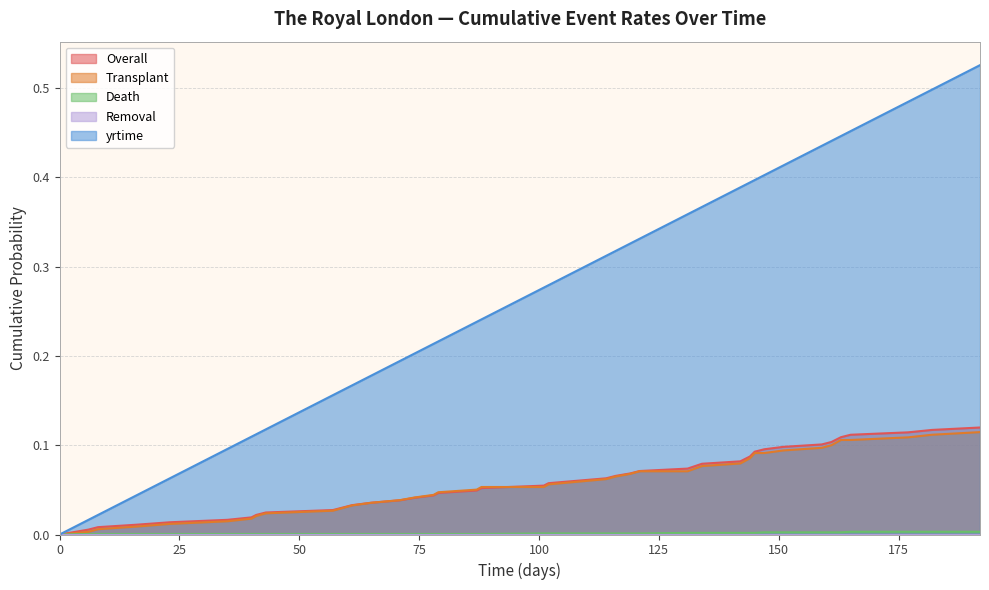

Rank the categories by Death value from lowest to highest.

0, 6, 8, 16, 23, 35, 40, 41, 43, 57, 61, 65, 71, 74, 78, 79, 87, 88, 101, 102, 108, 114, 116, 119, 121, 131, 134, 142, 143, 144, 145, 147, 151, 159, 161, 163, 165, 177, 182, 192